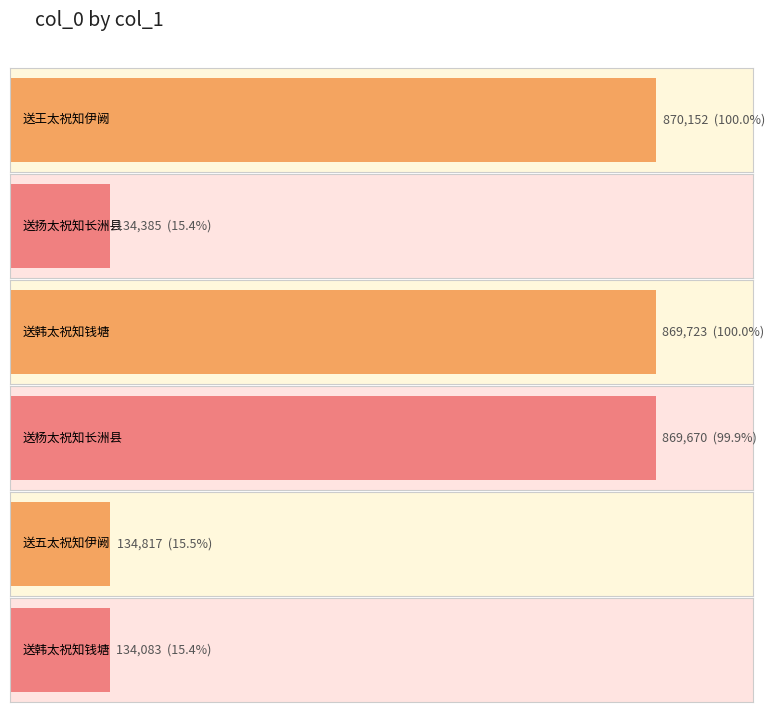

What is the label of the 5th bar from the right?

送扬太祝知长洲县